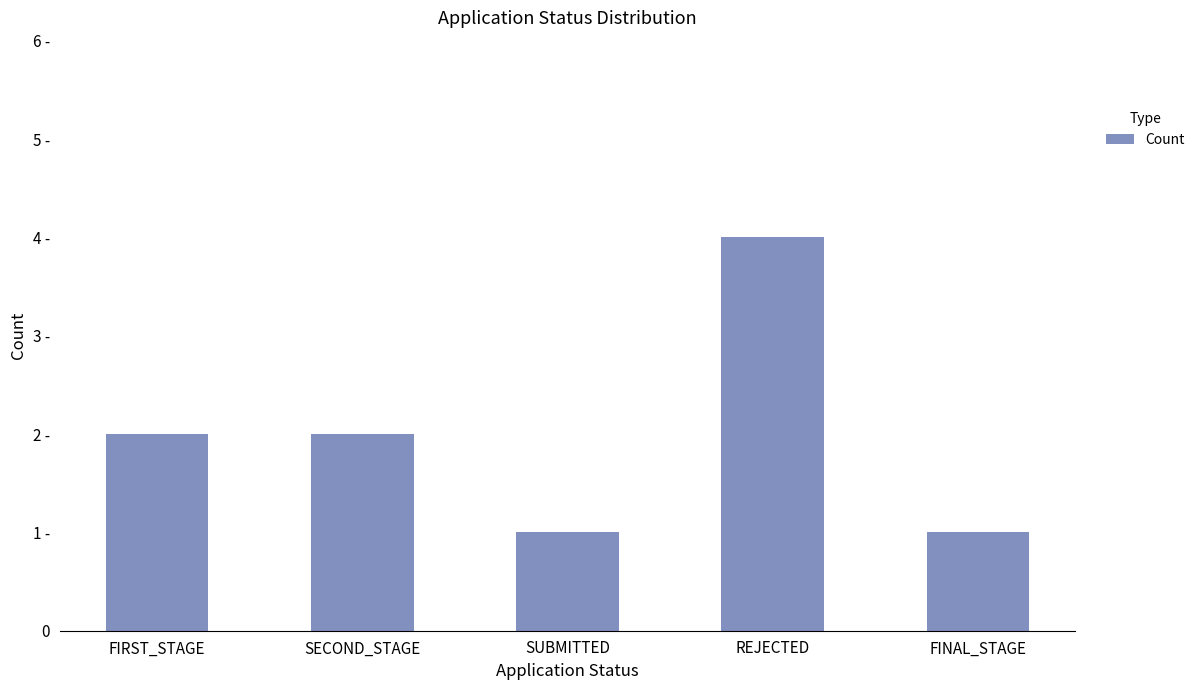

At which category does the chart reach its peak across all series?

REJECTED